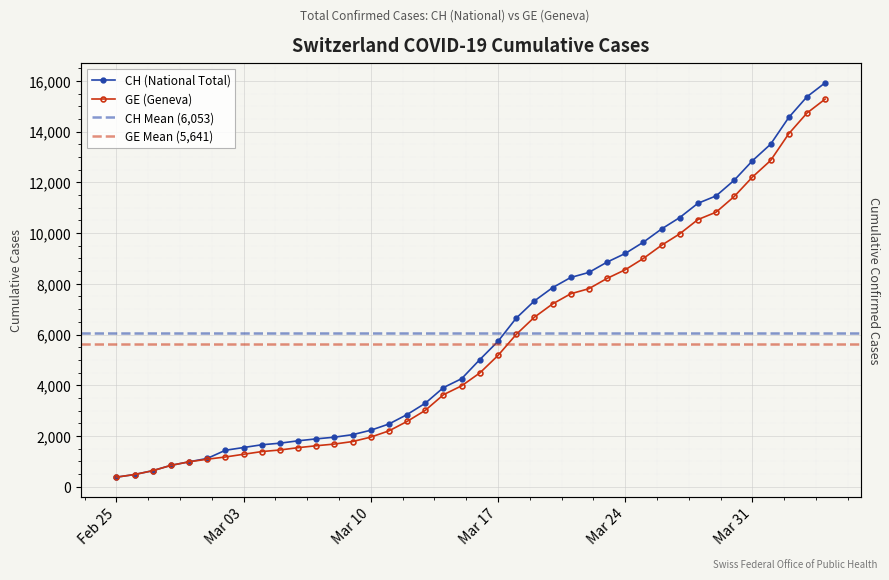

What position from the right is Mar 24?

12